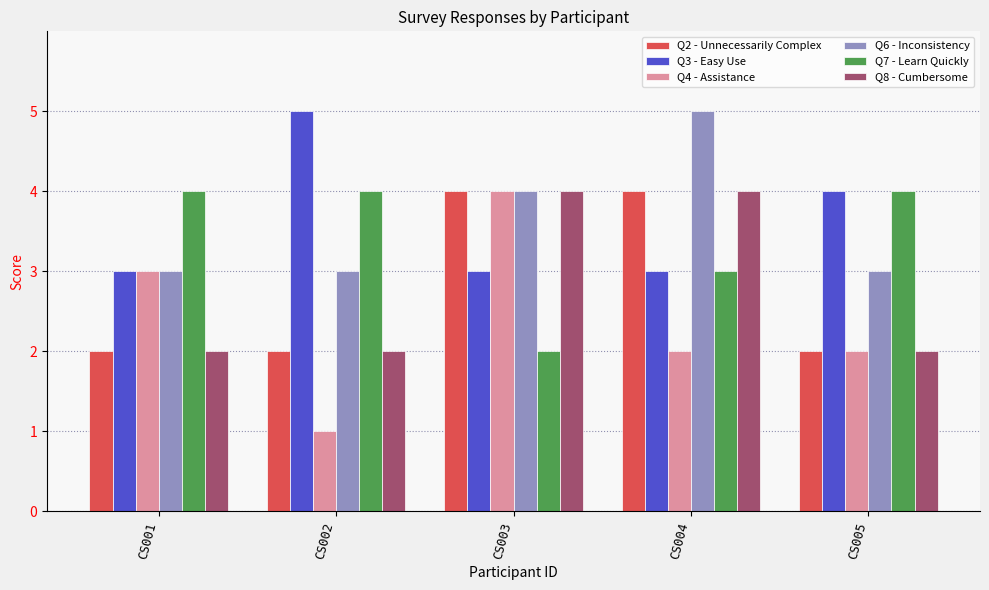

Is the value of Q4 - Assistance at CS001 greater than the value of Q7 - Learn Quickly at CS005?

No